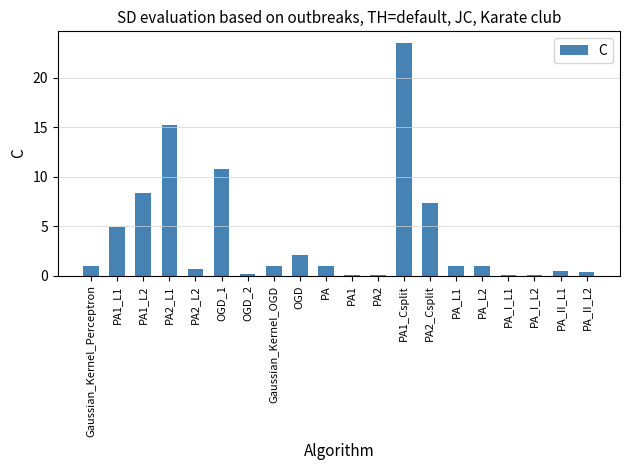

The chart shows a value of 8.3 at PA1_L2. True or false?

True